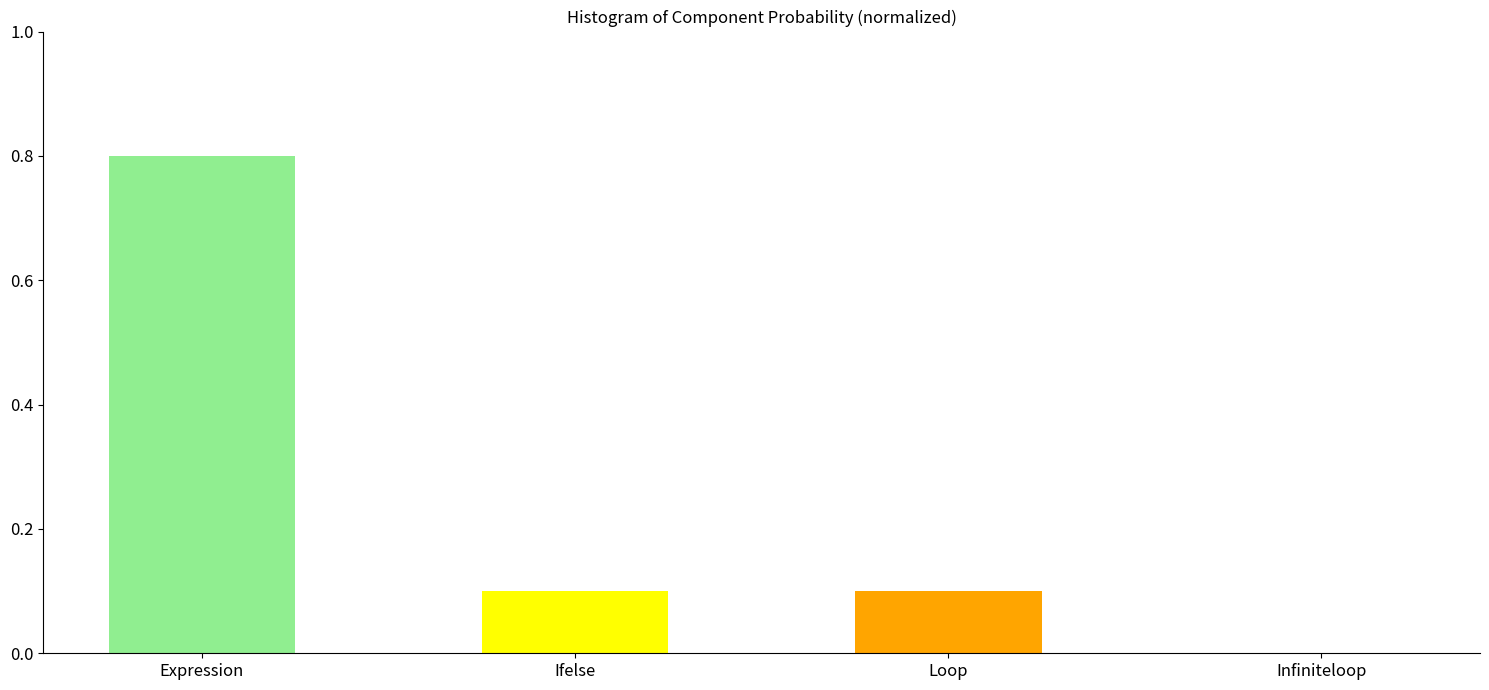

What is the sum of the values at Expression and Loop?

90